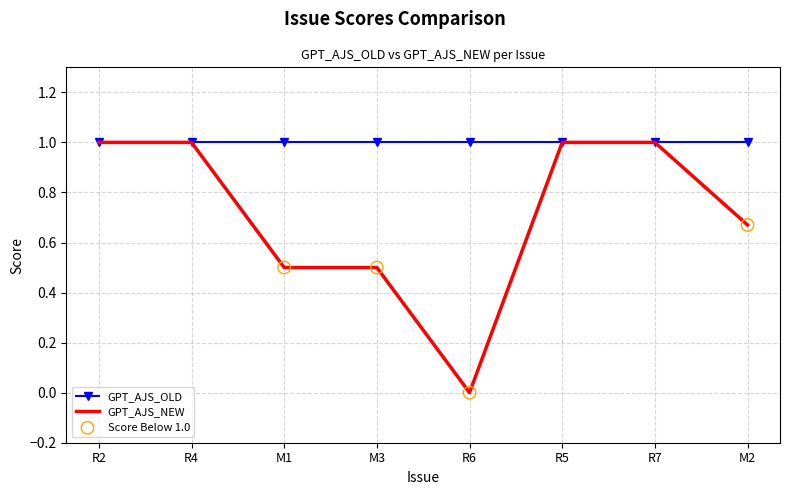

Which series has the widest spread of values?

GPT_AJS_NEW